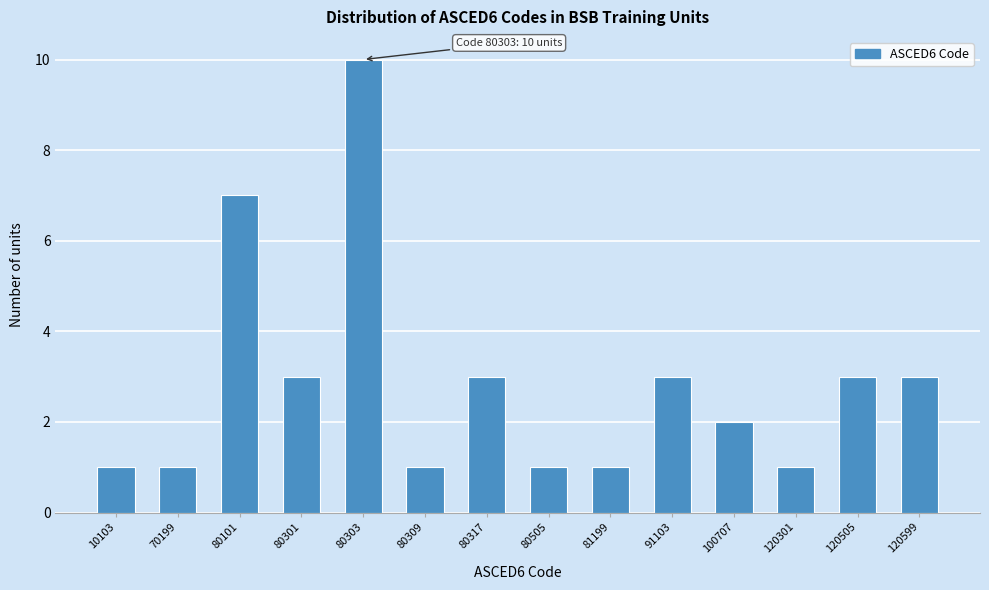

Reading left to right, what are all the values shown in this chart?

10103=1	70199=1	80101=7	80301=3	80303=10	80309=1	80317=3	80505=1	81199=1	91103=3	100707=2	120301=1	120505=3	120599=3